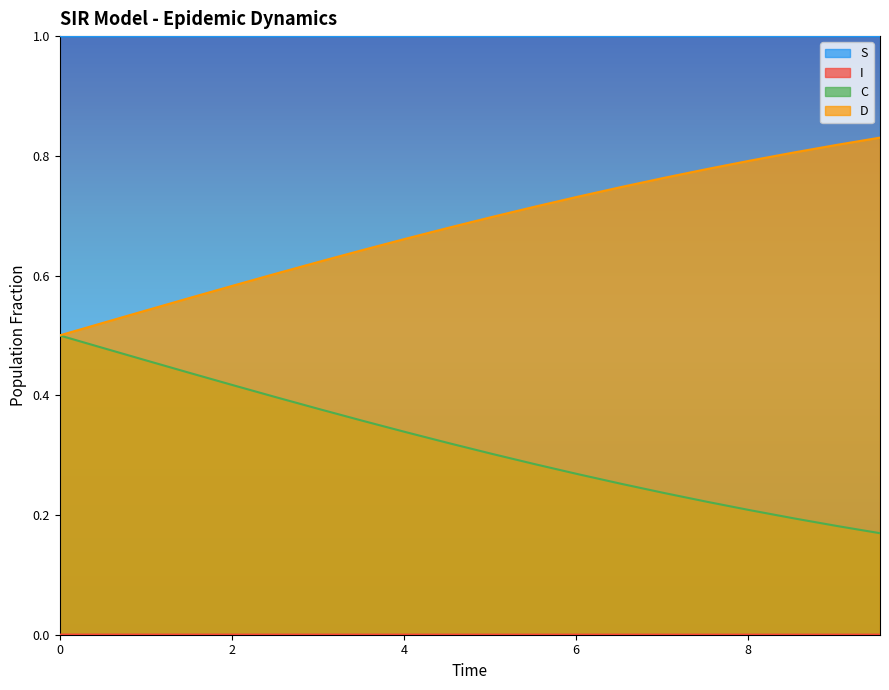

What is the label of the 1st point from the right?

9.531772575250836